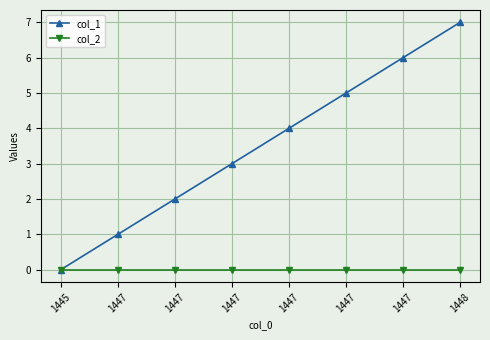

Where does the col_1 series first go above 4?

1447